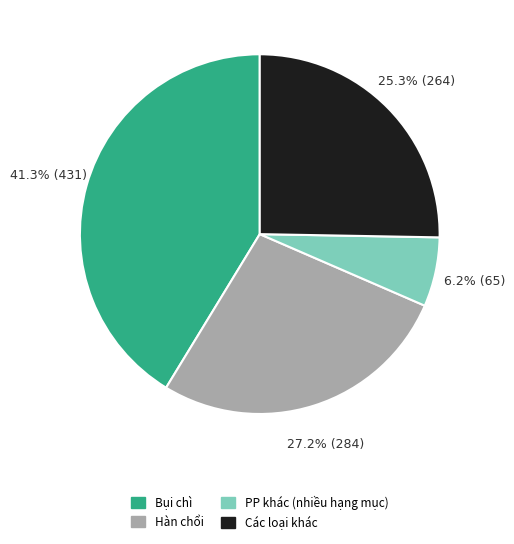

Is there a majority slice in this chart?

No